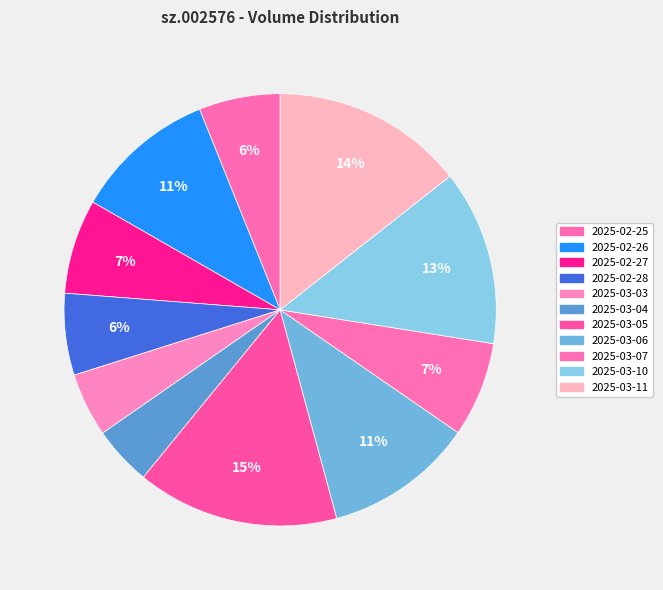

Is there a majority slice in this chart?

No